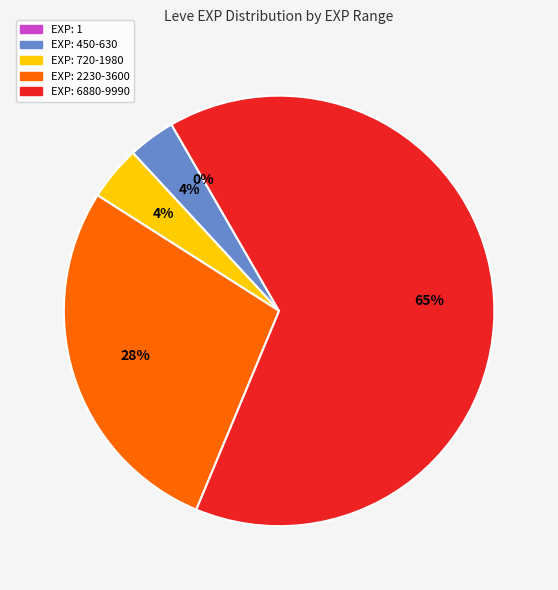

Does any single category account for the majority?

Yes